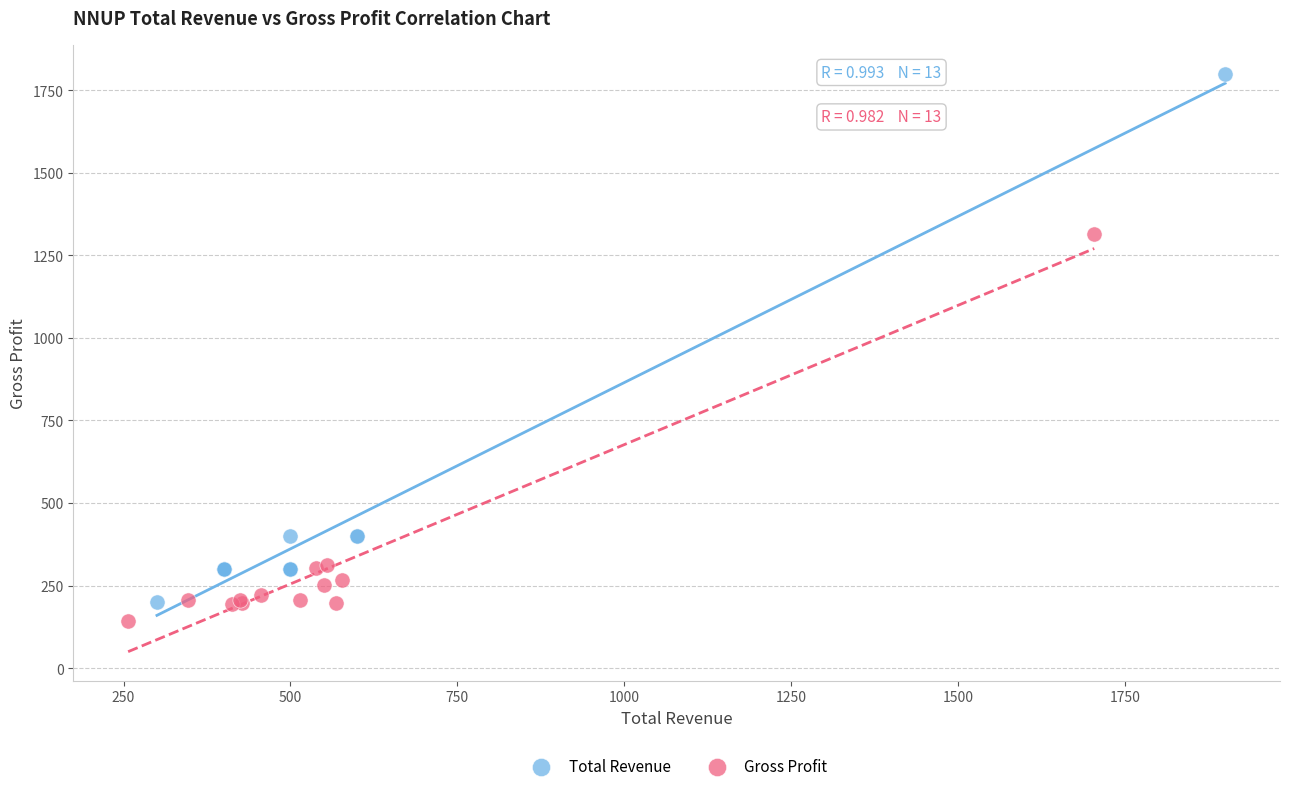

Which series contains the highest Y value?

Total Revenue